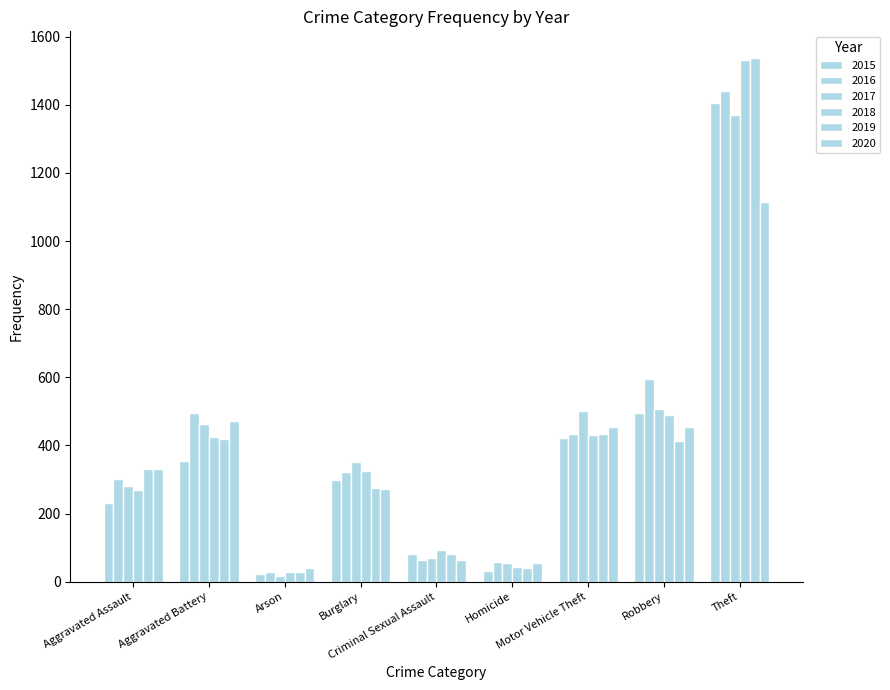

How many categories are shown in the chart?

9